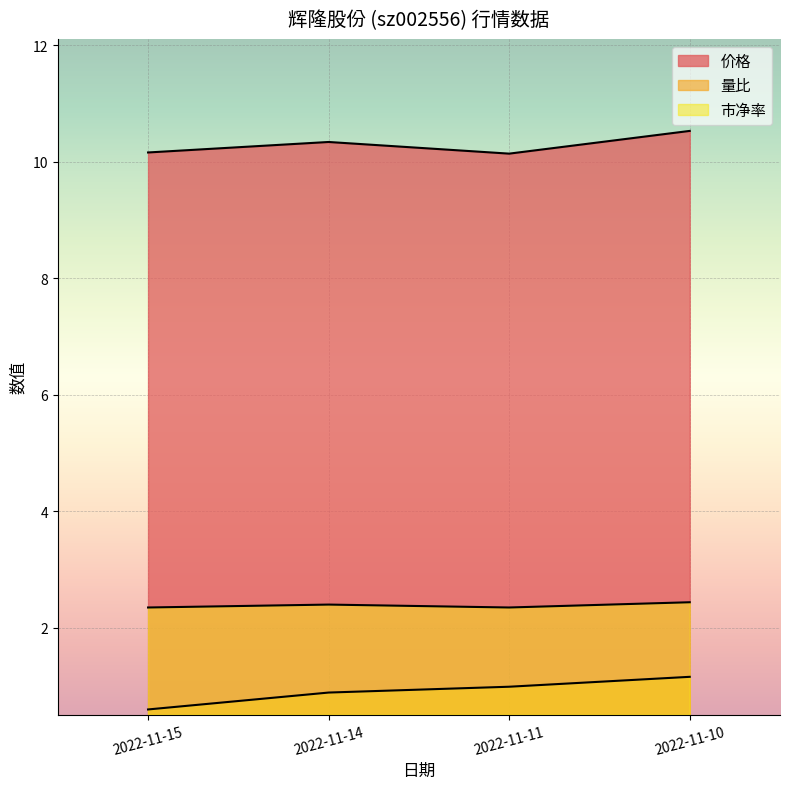

At how many categories does at least one series exceed 1?

4